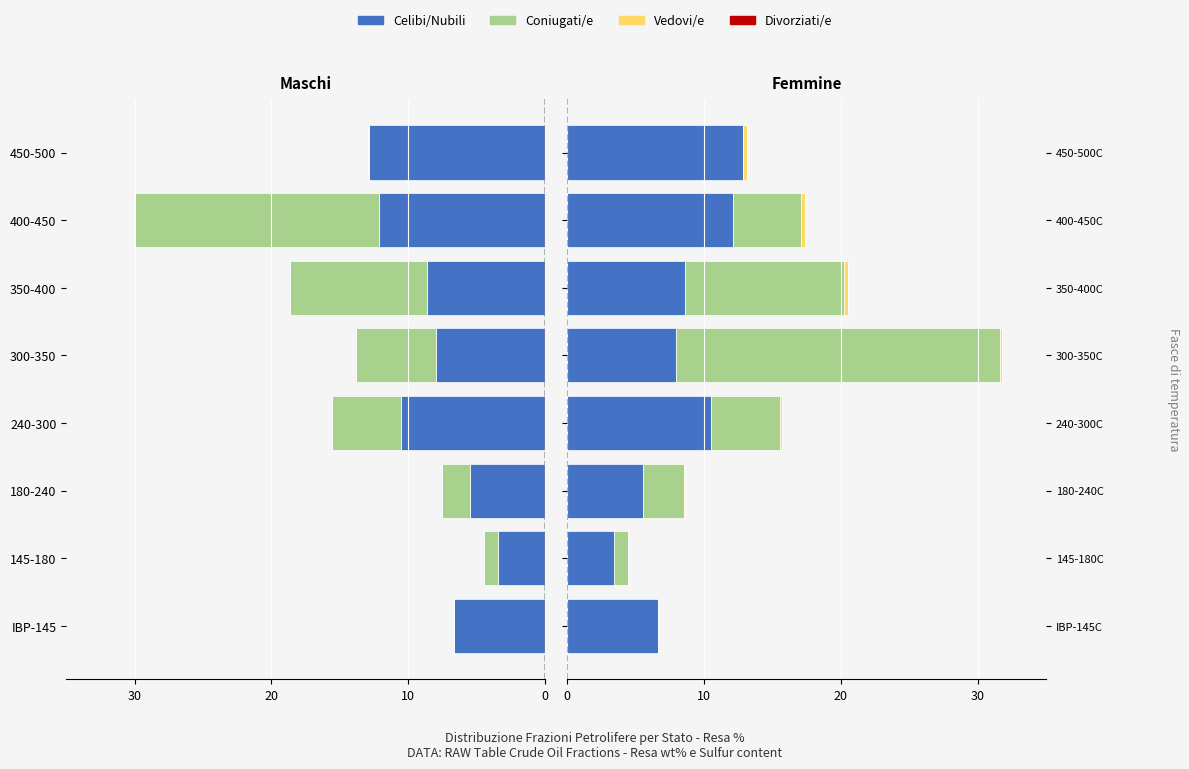

Is the value of Divorziati/e at 240-300 greater than the value of Coniugati/e at 300-350?

No